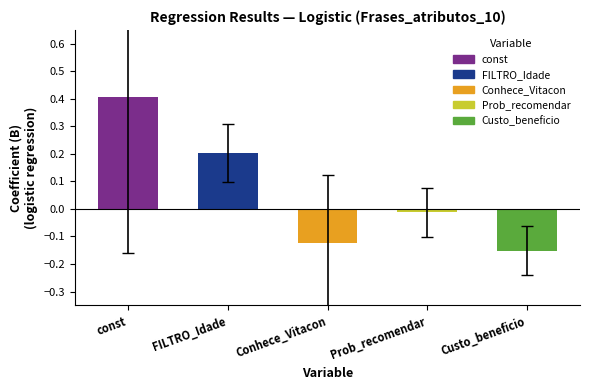

How many negative values are there?

3